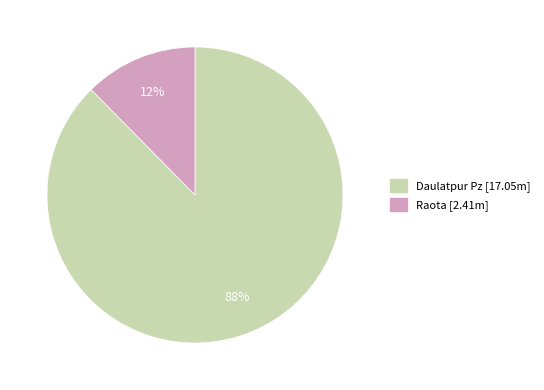

Is Daulatpur Pz the majority of the pie?

Yes